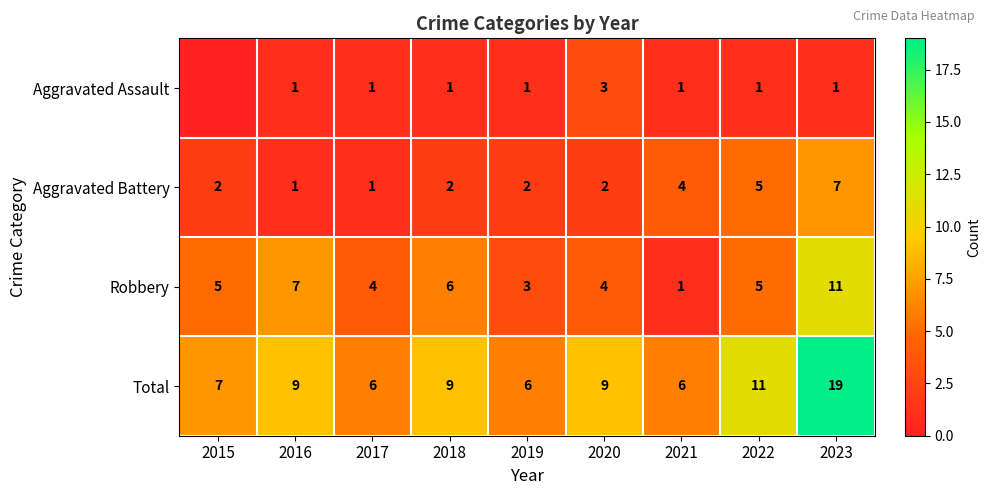

What is the sum of all Robbery values?

46